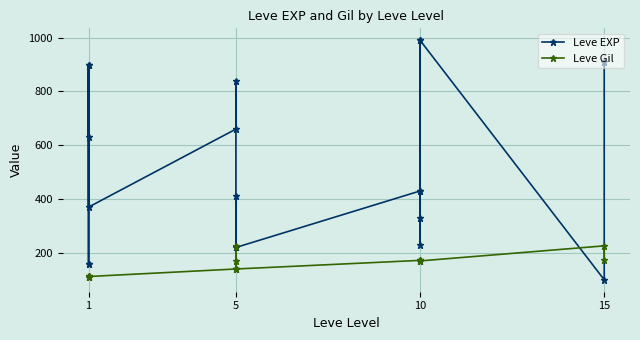

List the series in order of their overall mean, lowest first.

Leve Gil, Leve EXP